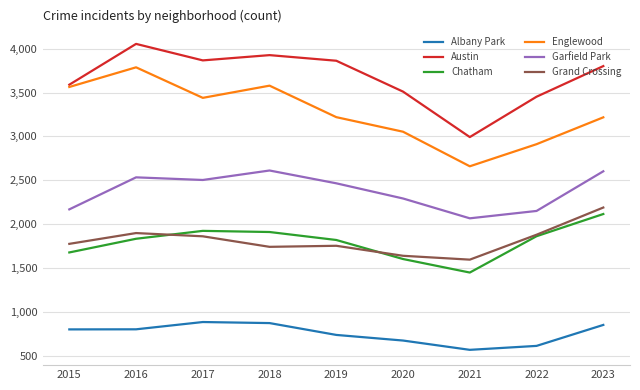

Is the value of Grand Crossing at 2016 greater than the value of Garfield Park at 2021?

No